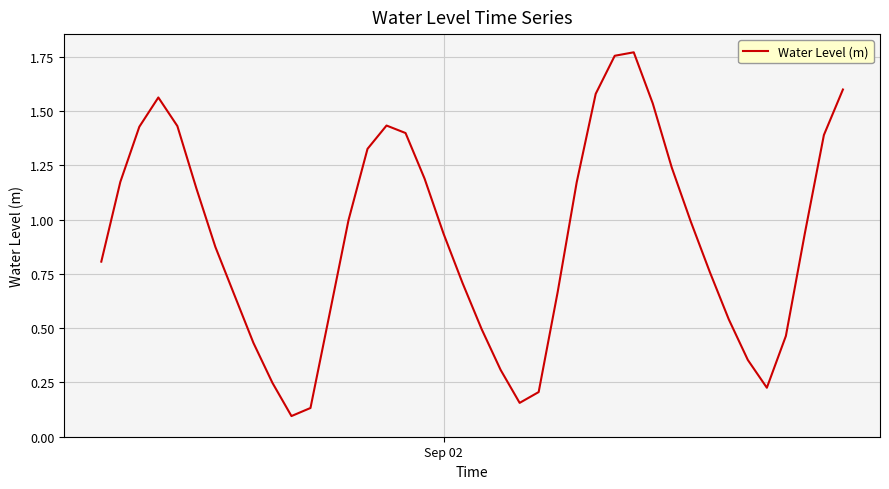

What is the difference between the maximum and minimum values?

1.7